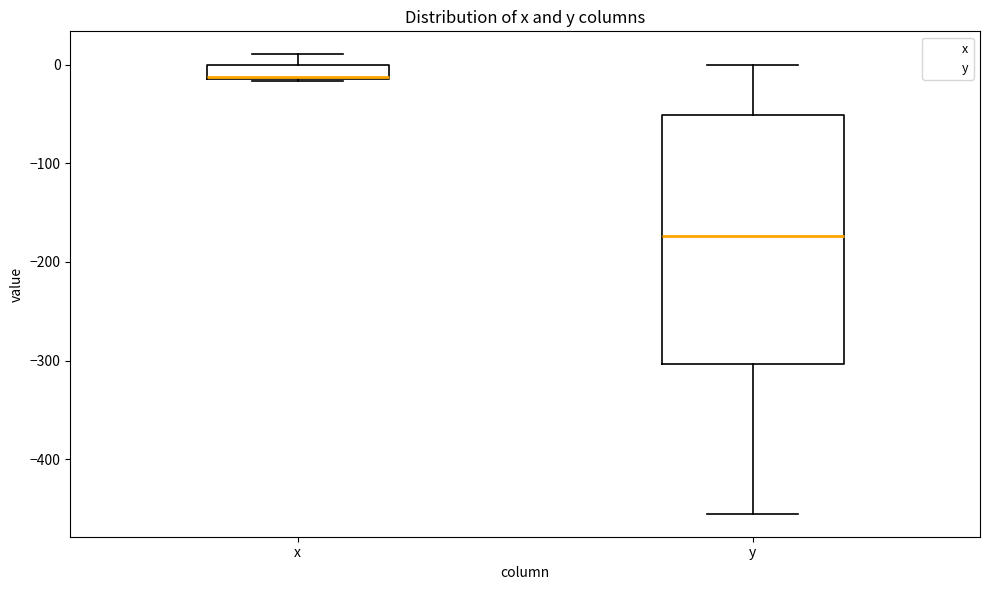

Where is the upper edge of the box for x on the y-axis? The values are not printed on the chart, so give them approximately, as read against the axis.

0